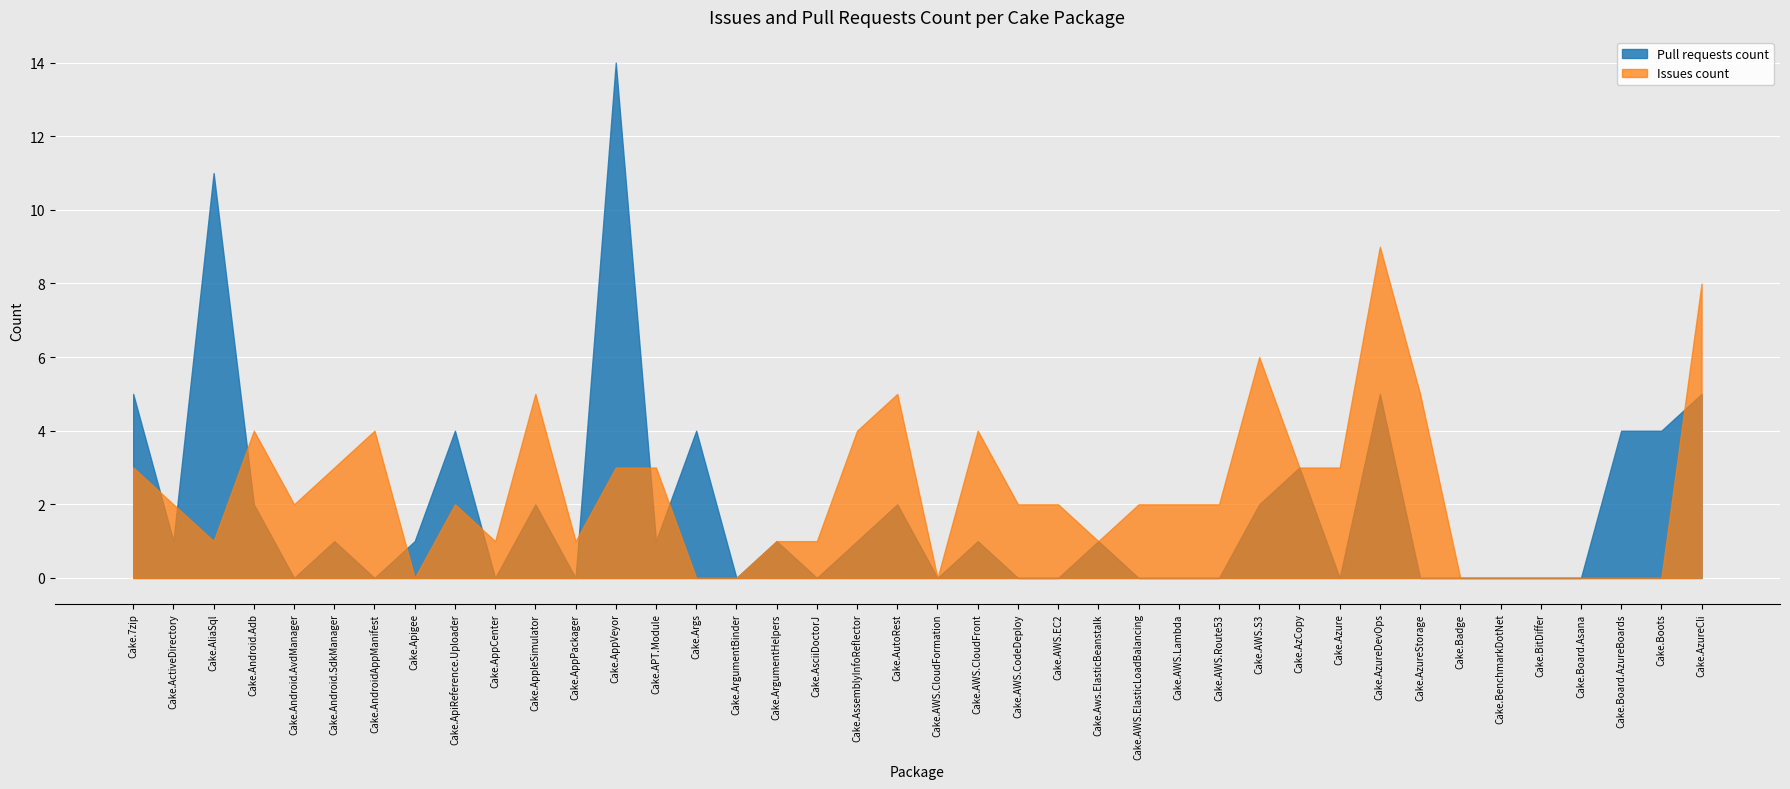

Rank the series by their maximum value, from highest to lowest.

Pull requests count, Issues count